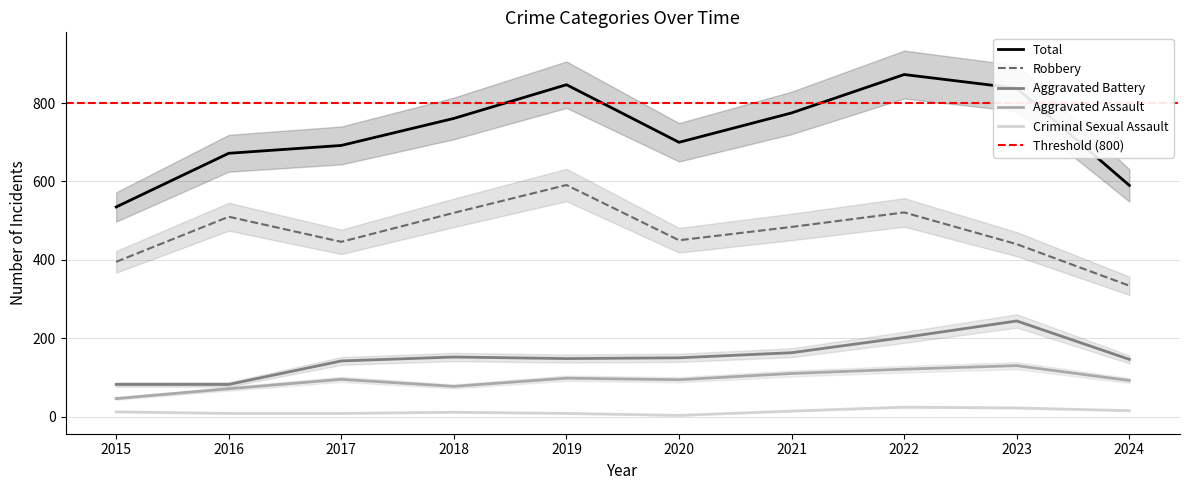

Is this an area chart (filled region under the line)?

No